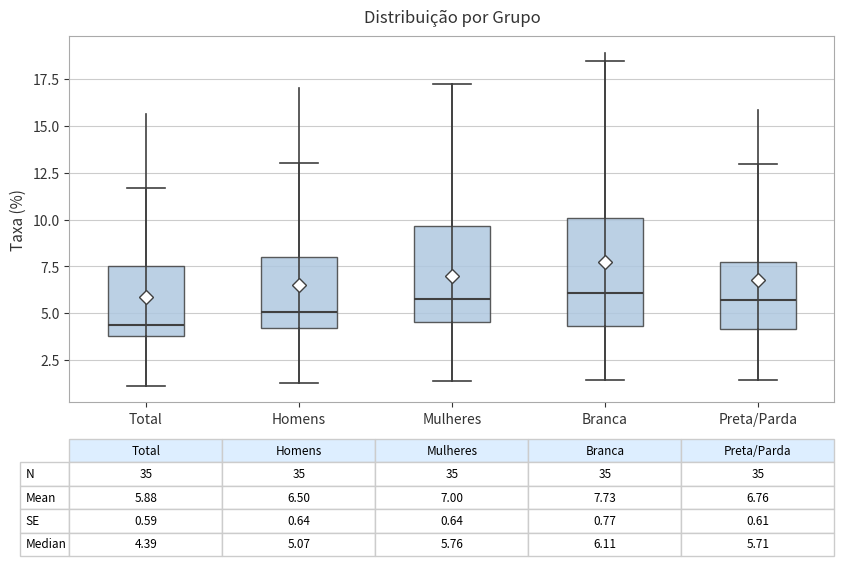

Comparing the boxes themselves (not the whiskers), which one is the tallest?

Branca